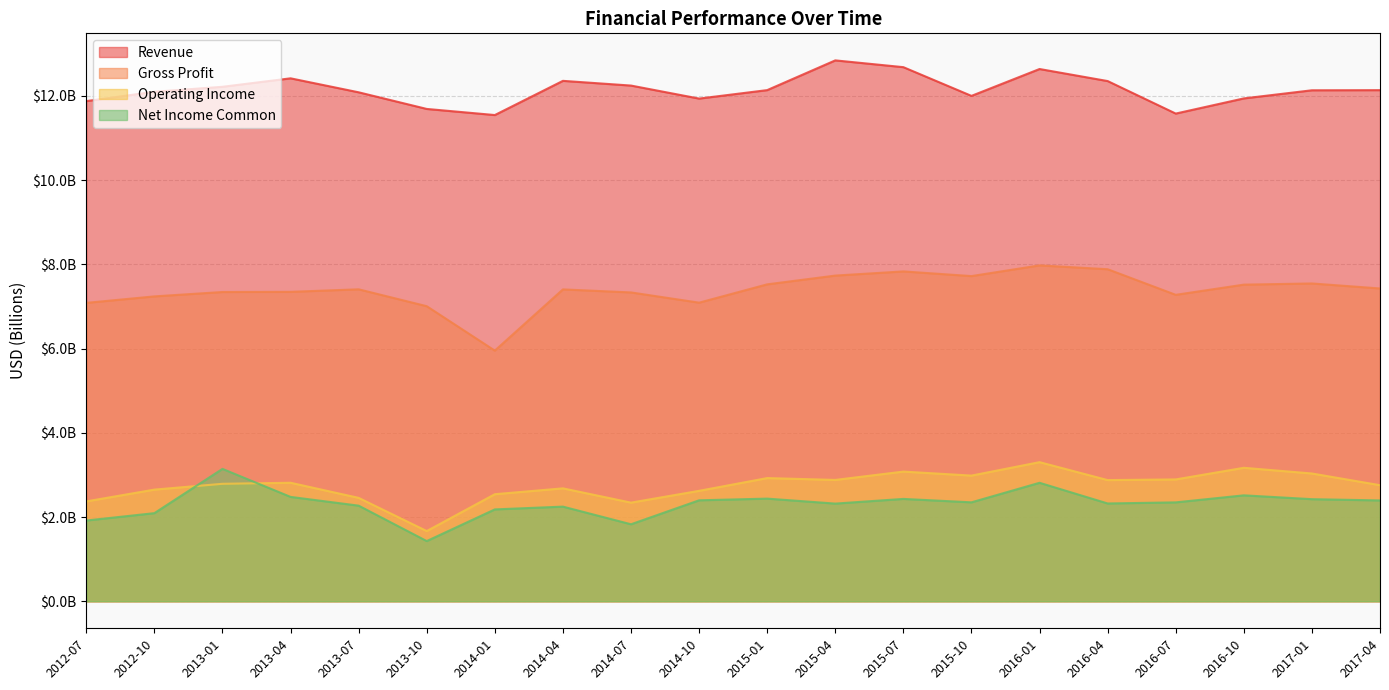

What is the label of the 4th point from the left?

2013-04